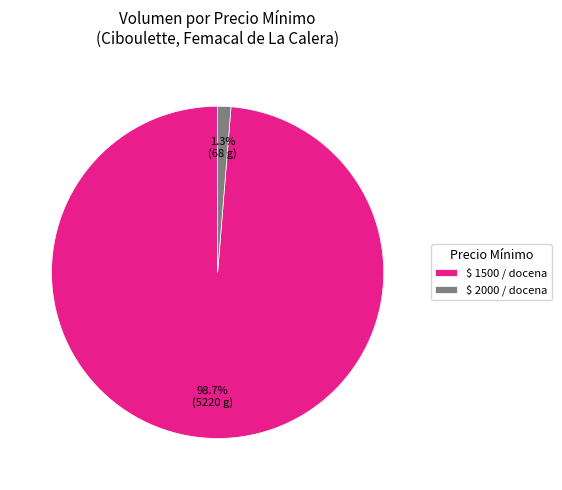

Does $ 2000 / docena account for over 50% of the chart?

No